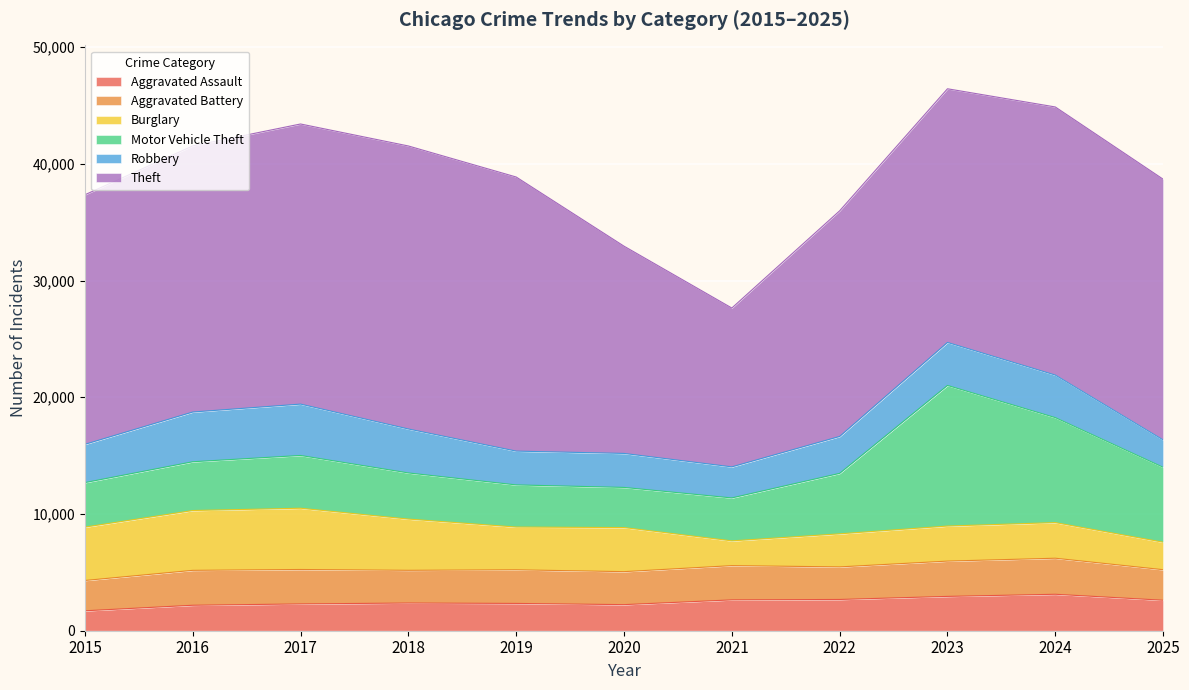

What is the difference between the Aggravated Battery values at 2023 and 2016?

33